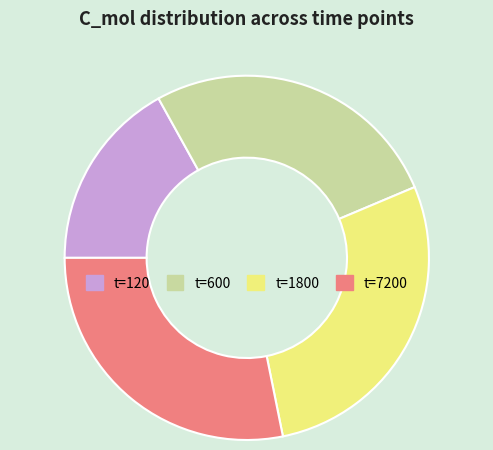

Which slice is the smallest?

t=120